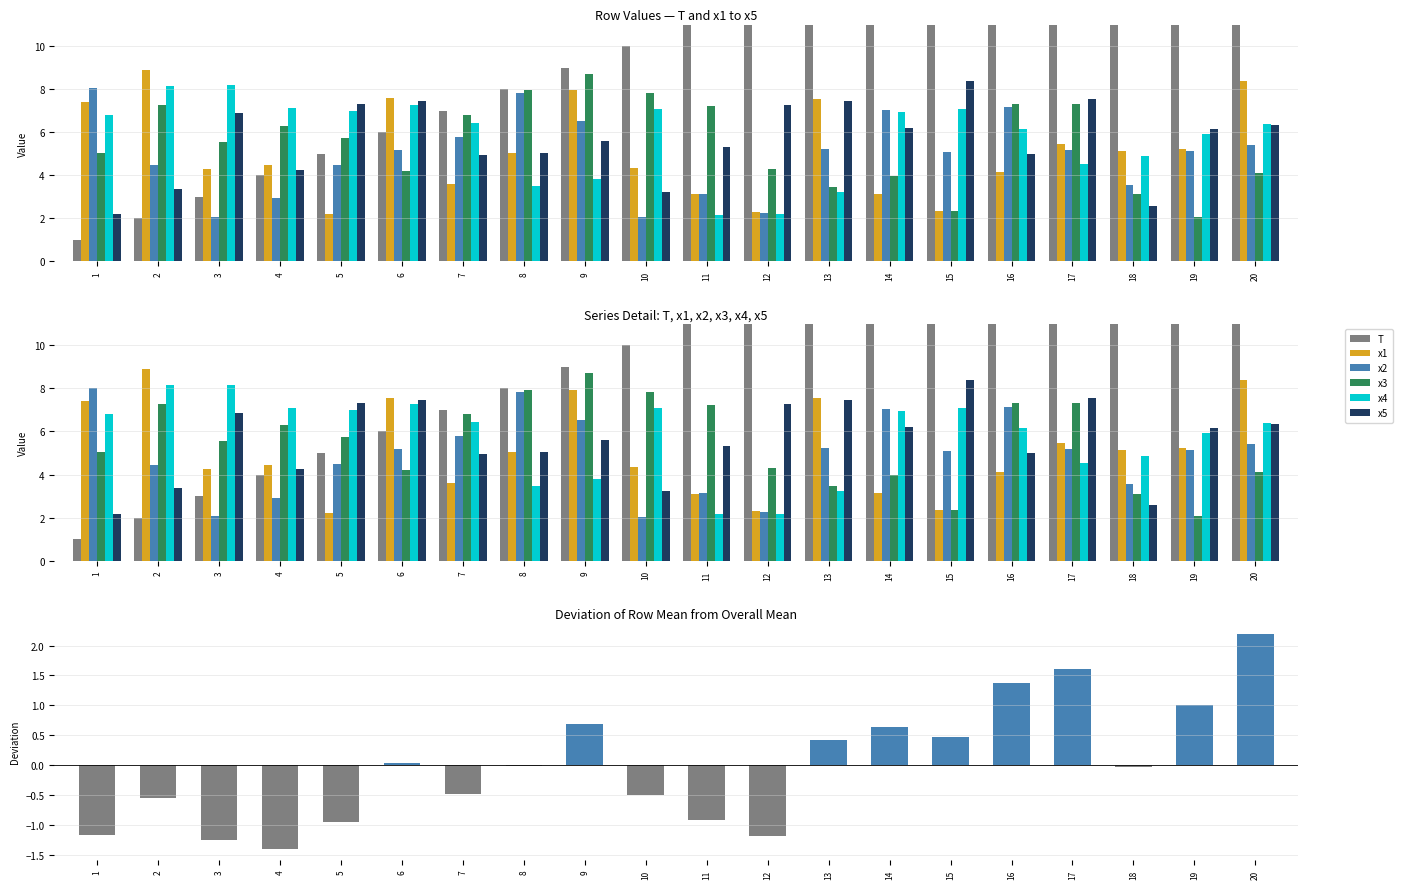

What is the value of the x3 bar at the 20th from the left?

4.1